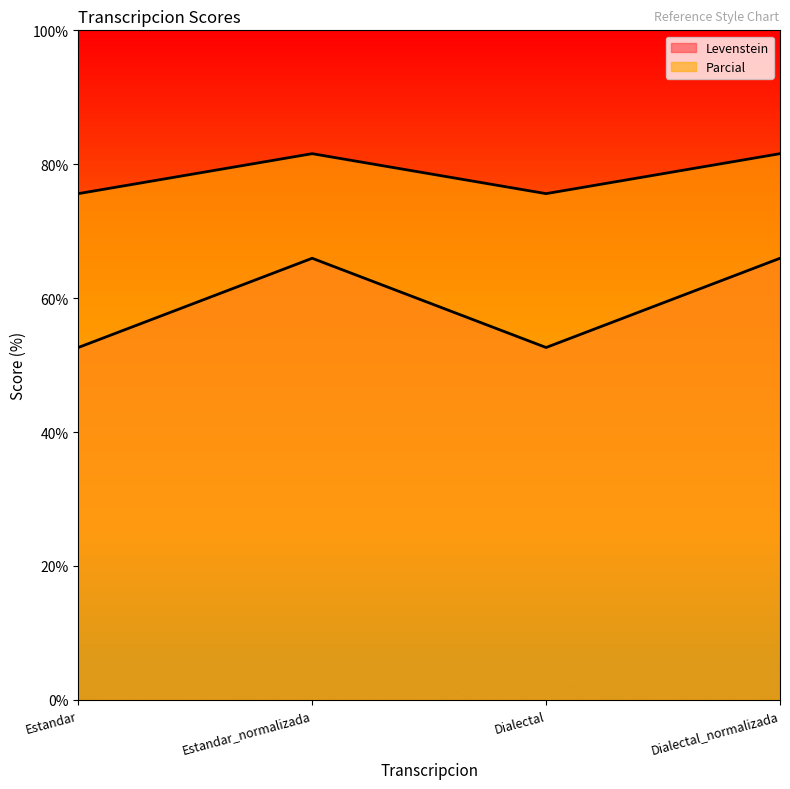

The value of Levenstein at Dialectal_normalizada is 88.8. True or false?

False